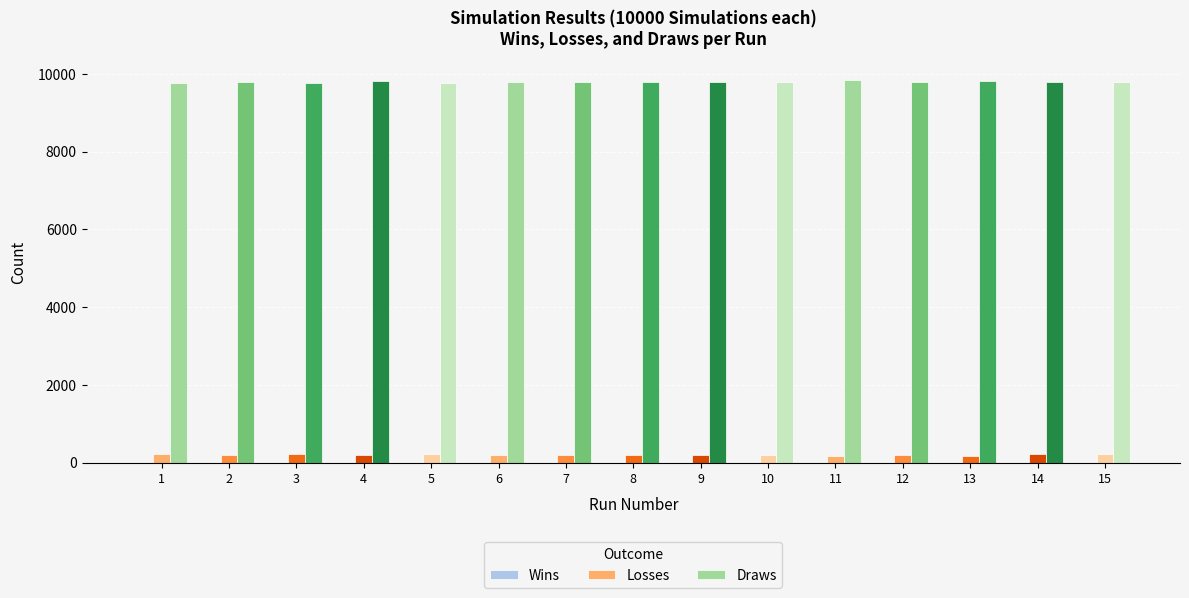

How many bars are there in total?

30